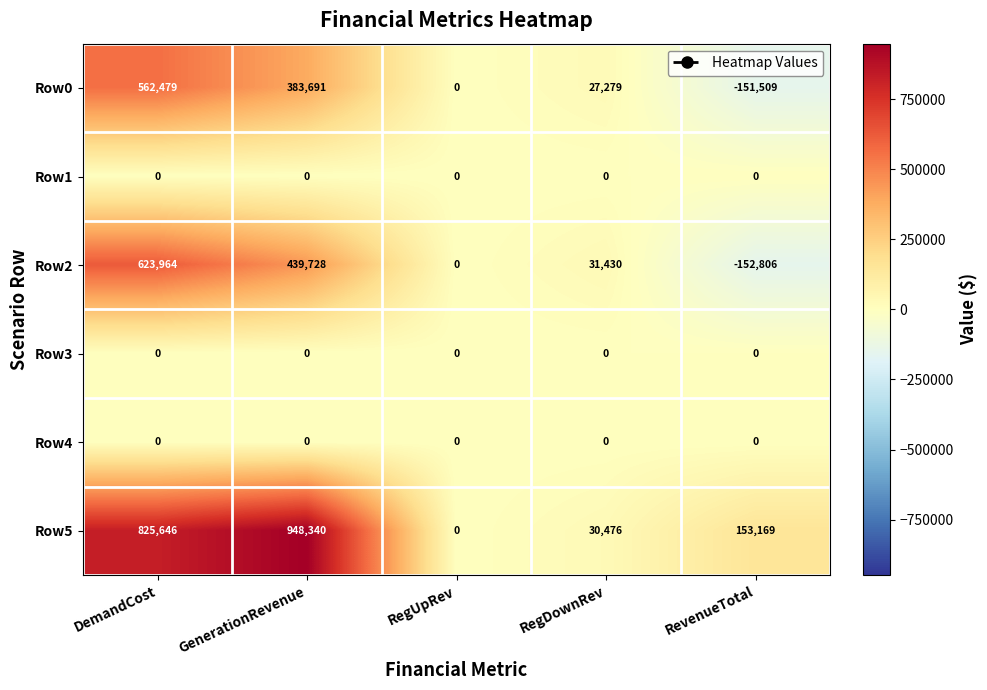

What is the spread (max minus min) of values at DemandCost?

825646